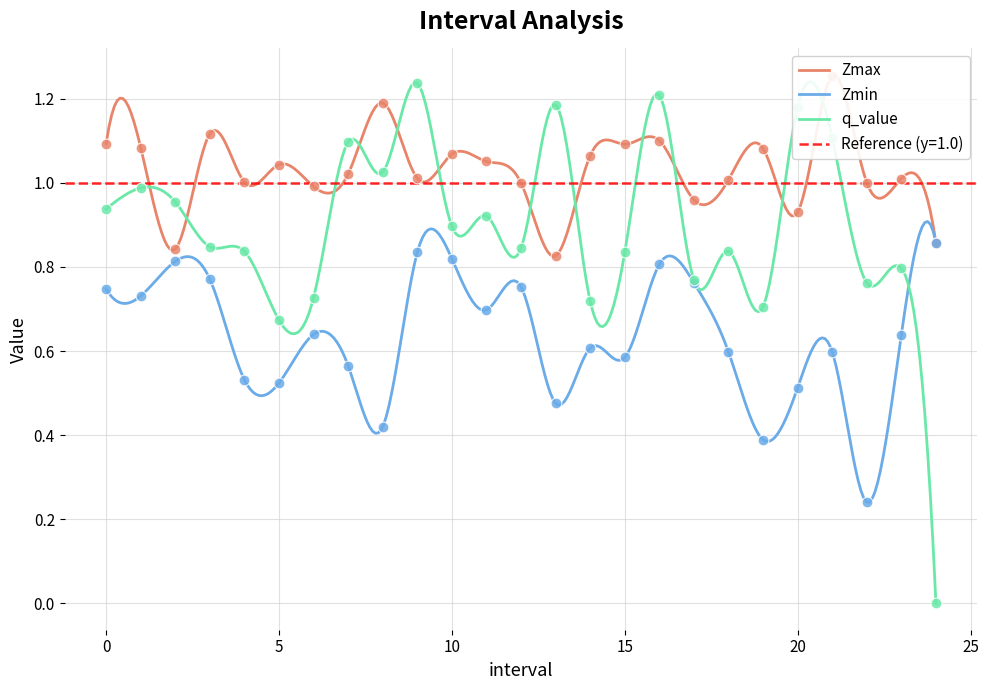

What is the total value across all series at 21?

3.0